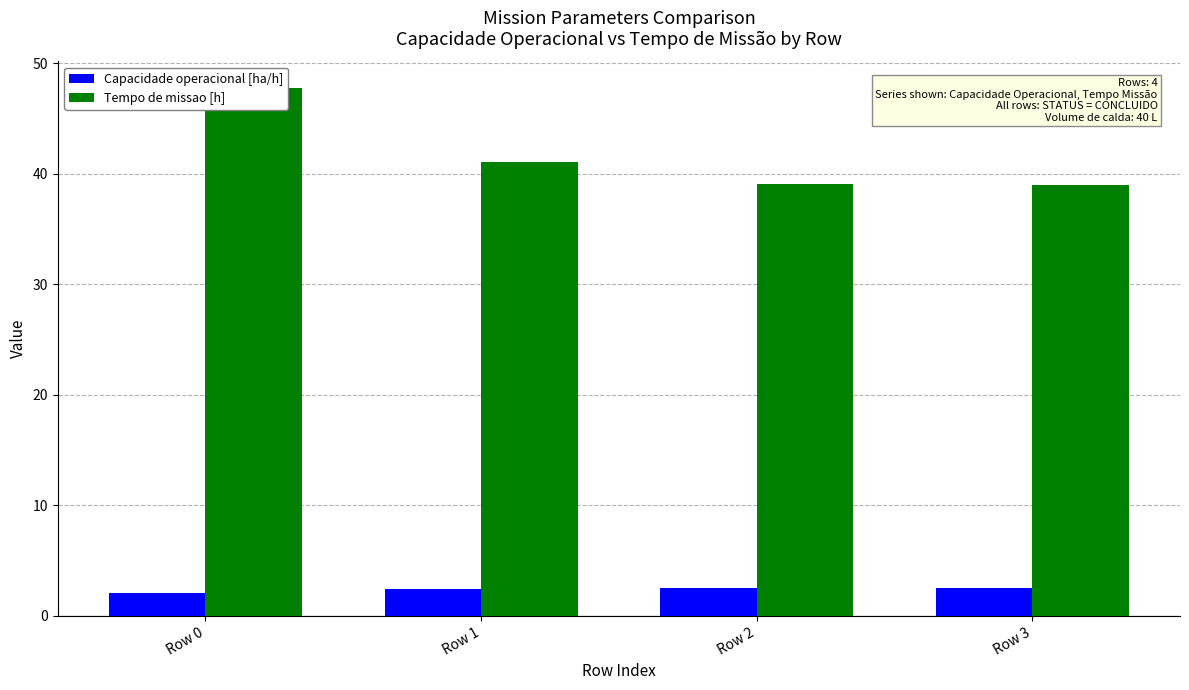

What is the difference between the highest and lowest values at Row 3?

36.5